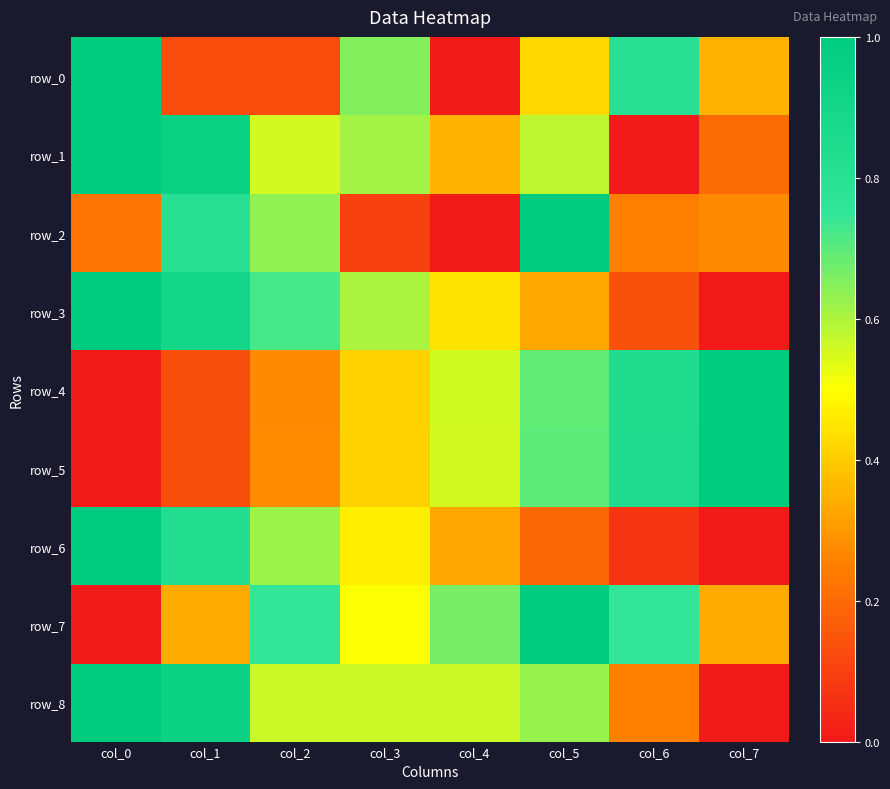

What is the maximum value for row_3?

1.0